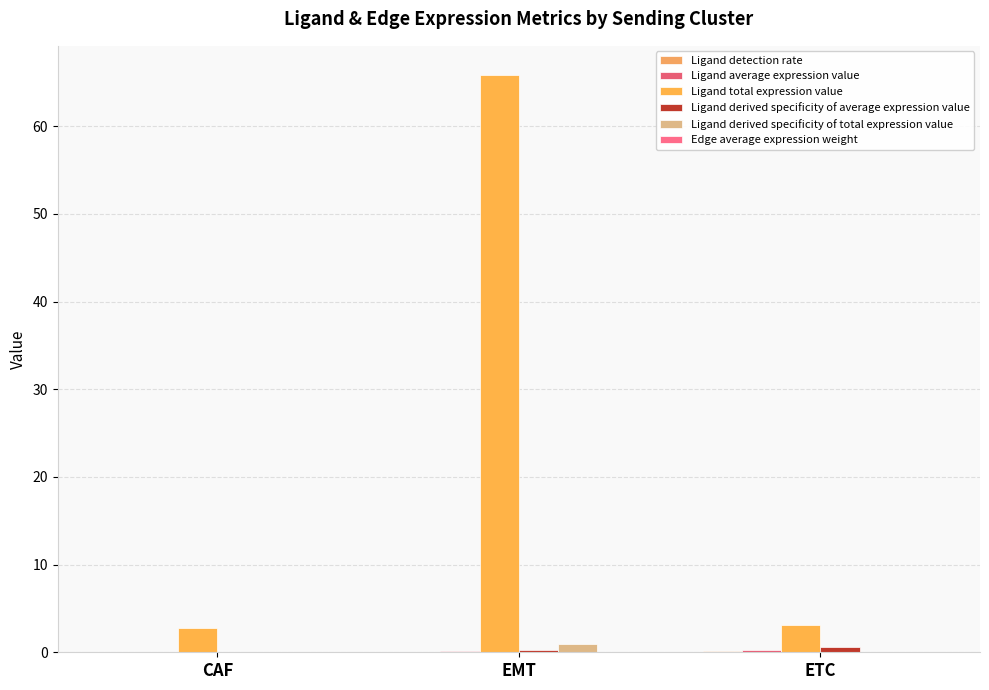

How many data points in Ligand total expression value are above 3?

2